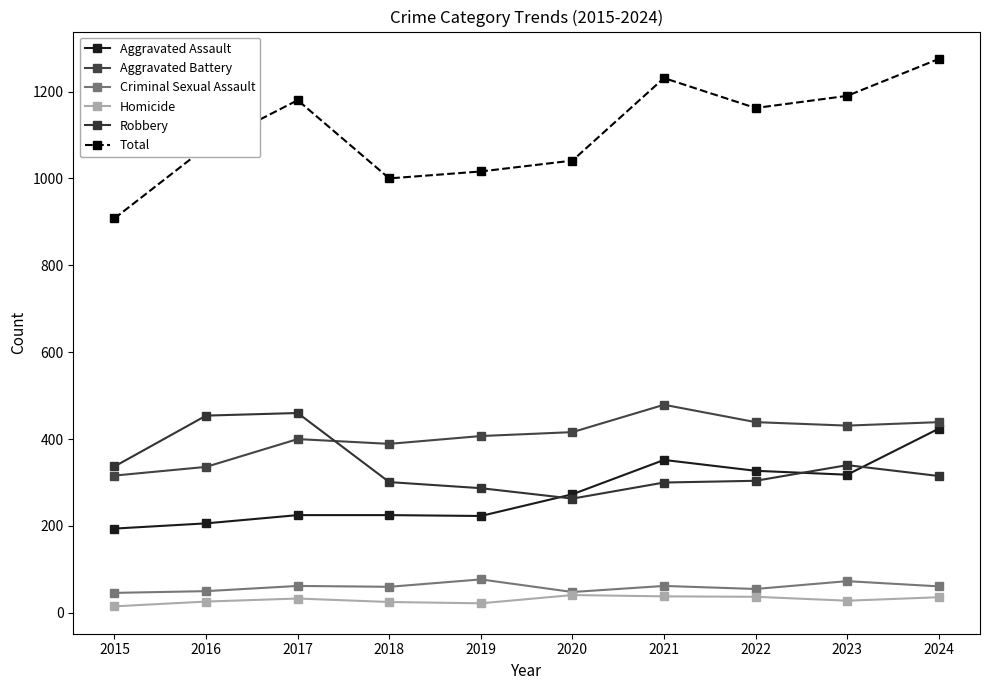

What are all the series names shown in the legend?

Aggravated Assault, Aggravated Battery, Criminal Sexual Assault, Homicide, Robbery, Total